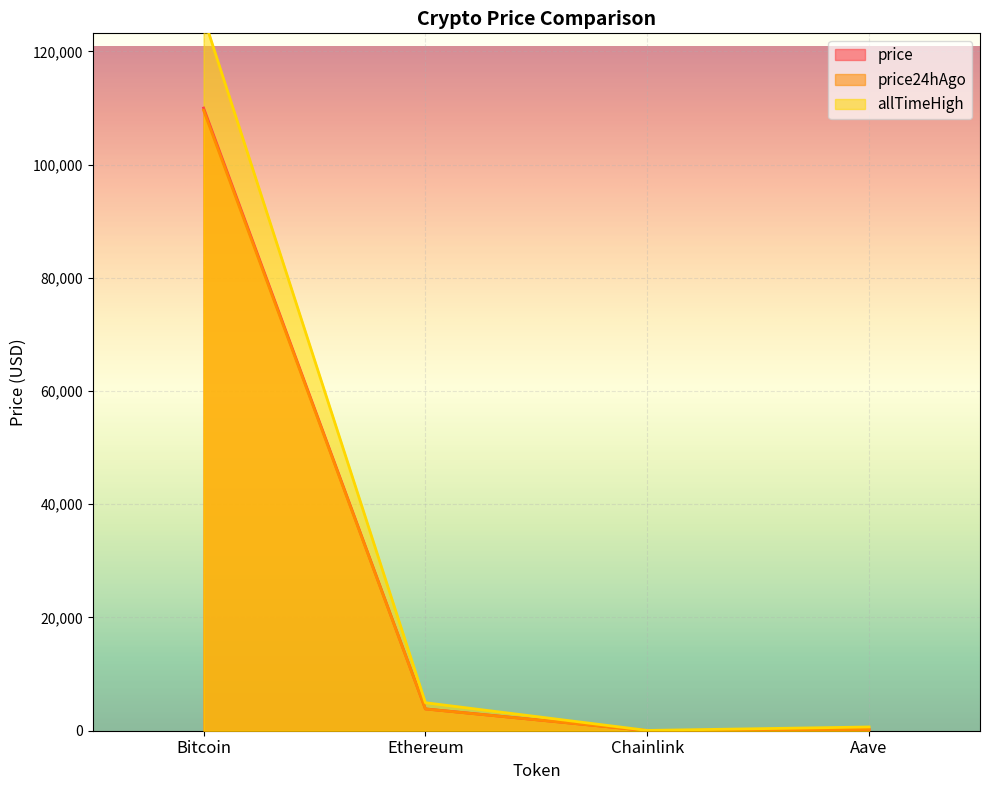

True or false: allTimeHigh has more than 2 interior local peaks.

False